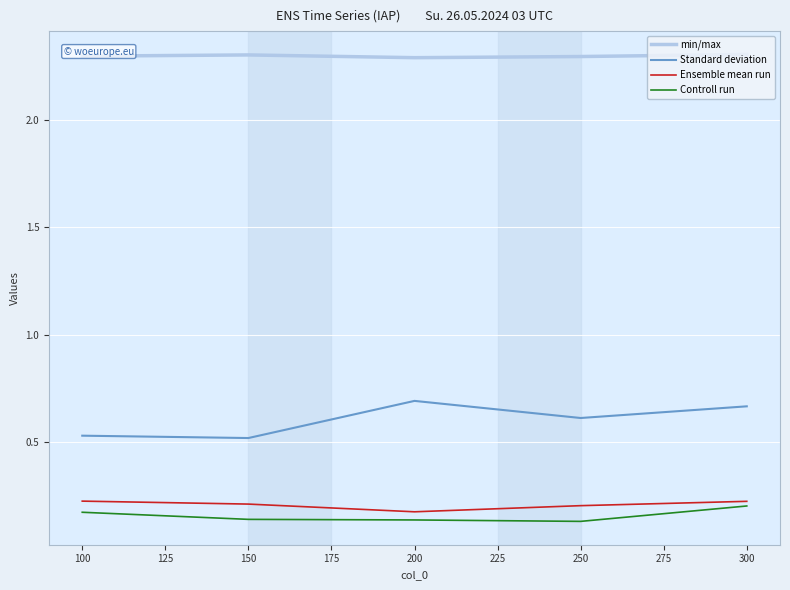

What is the total value across all series at 300?

3.4